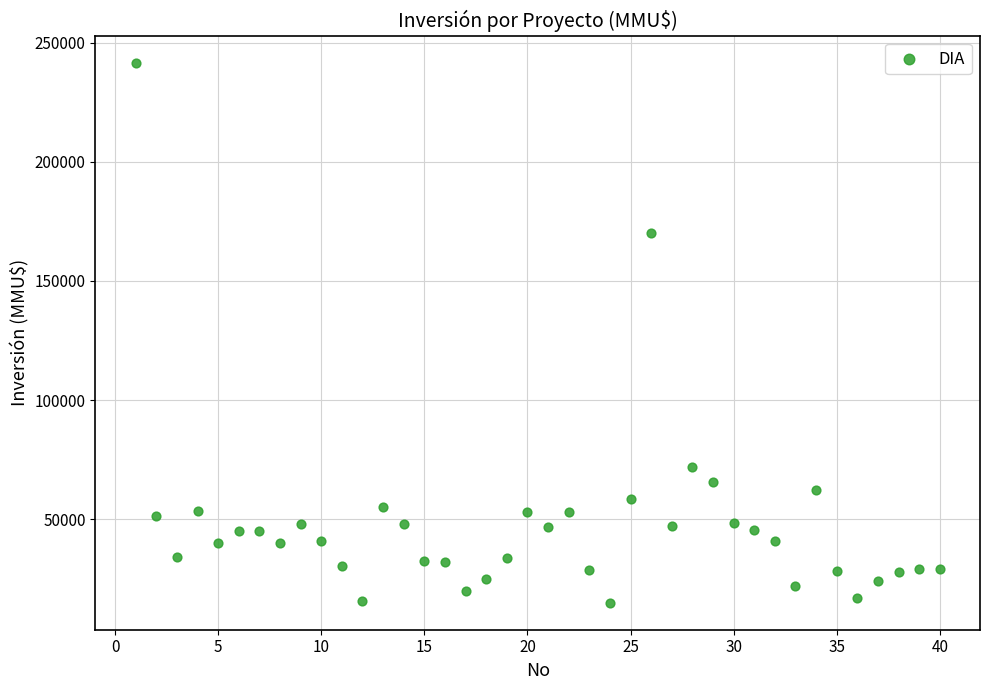

What Y value in the scatter plot is closest to 128304?

170000